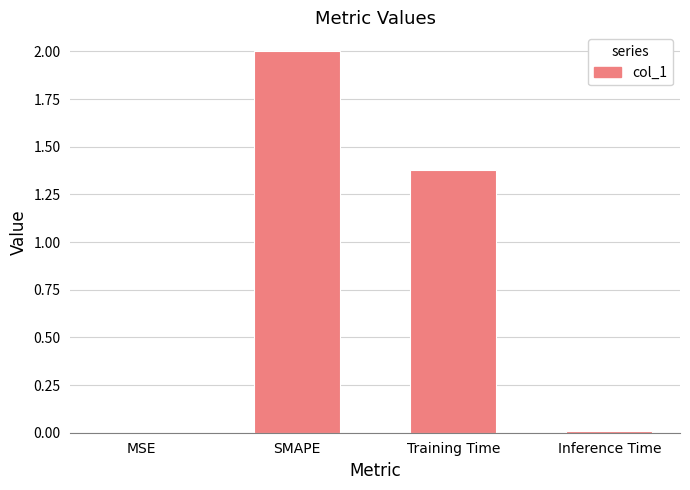

At which label does the data first exceed 1?

SMAPE